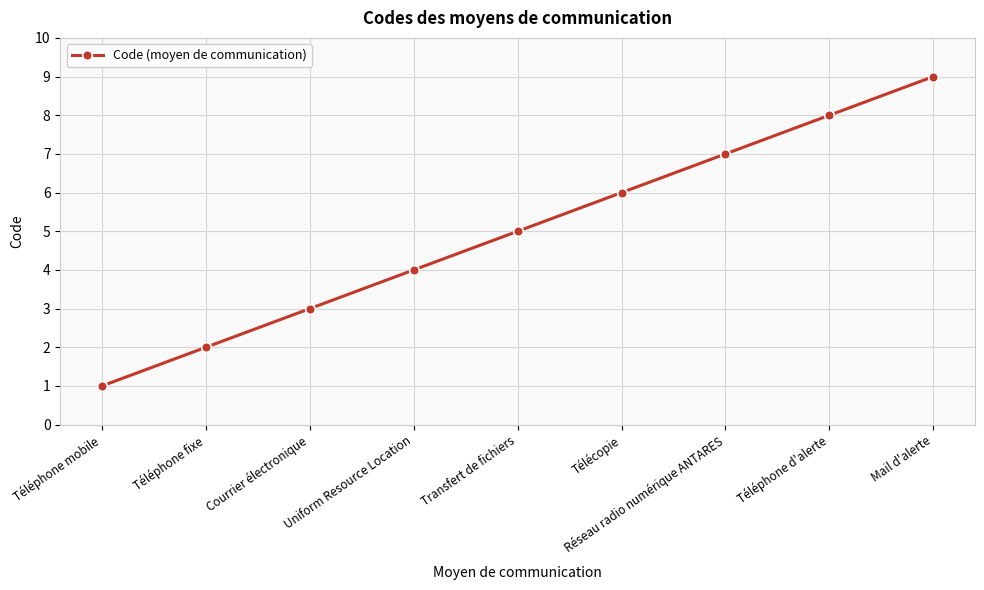

Where is the data nearest to the value 5?

Transfert de fichiers